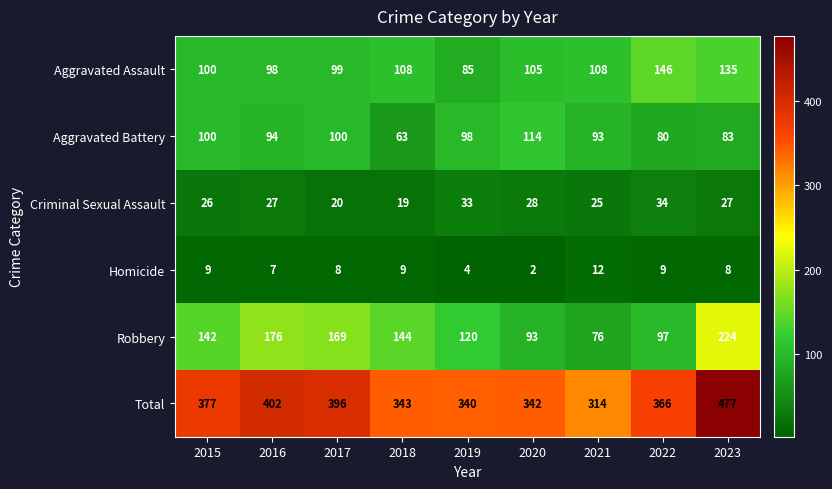

At how many categories does at least one series exceed 49?

9